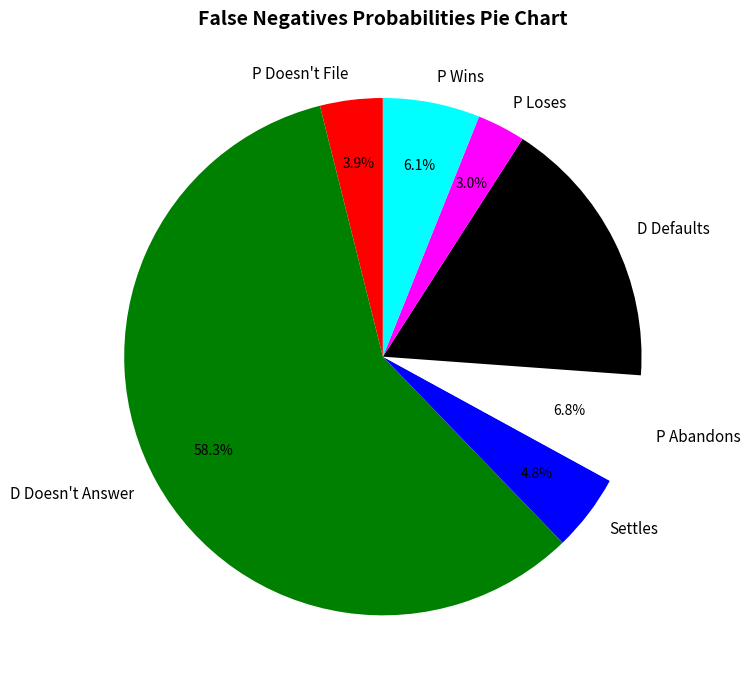

What percentage is the P Wins slice, to the nearest percent?

6%